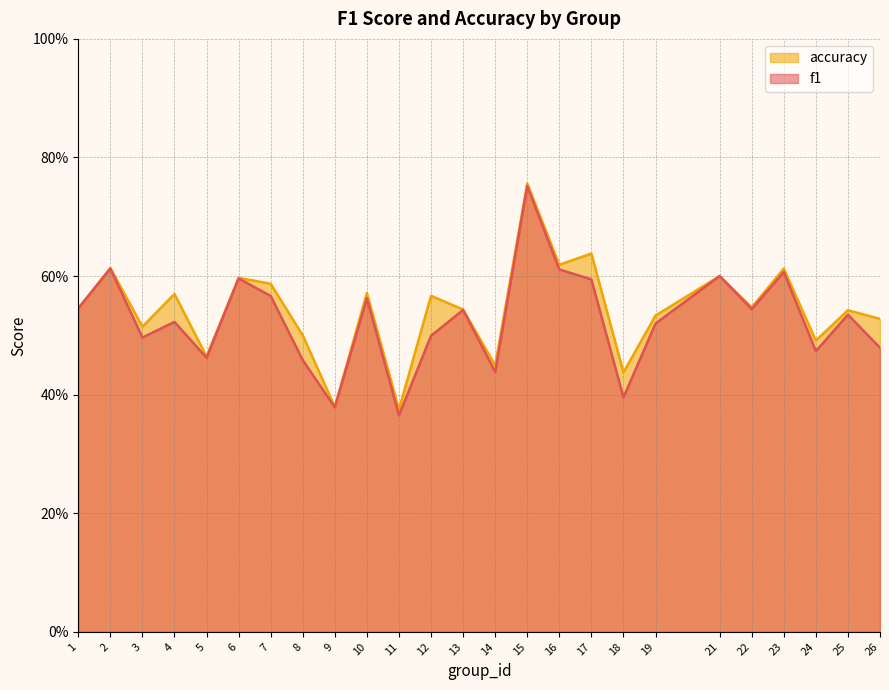

Is the value of accuracy at 26 greater than the value of f1 at 2?

No